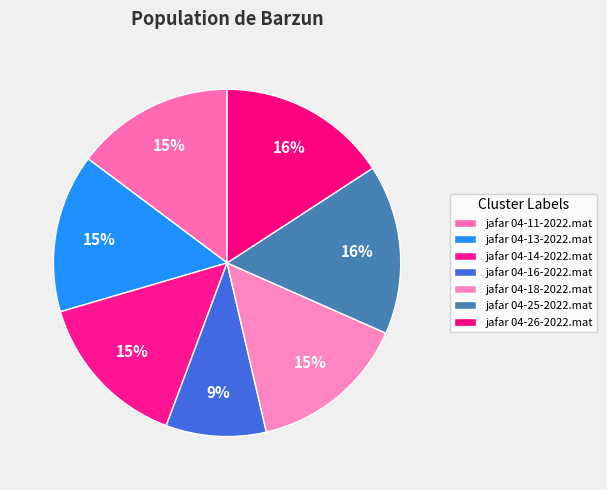

How many slices are in this pie chart?

7